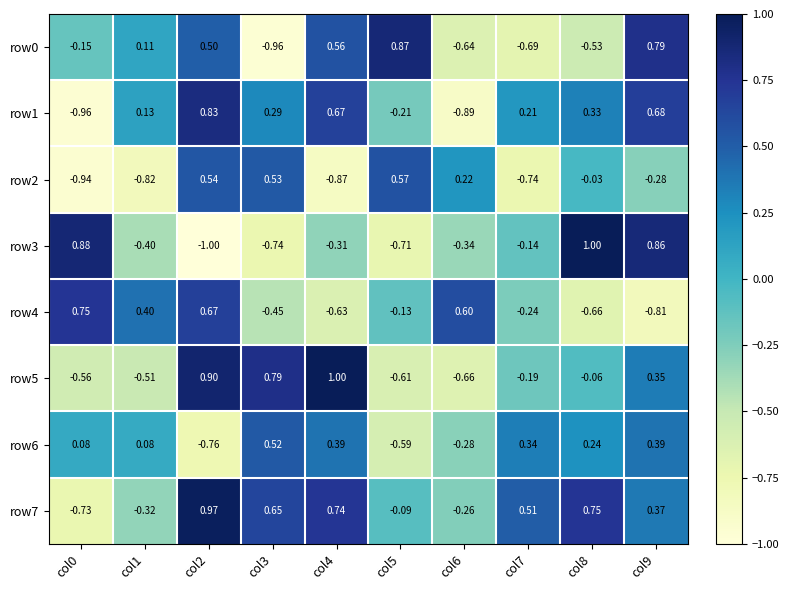

Is the value of row5 at col1 greater than the value of row0 at col9?

No